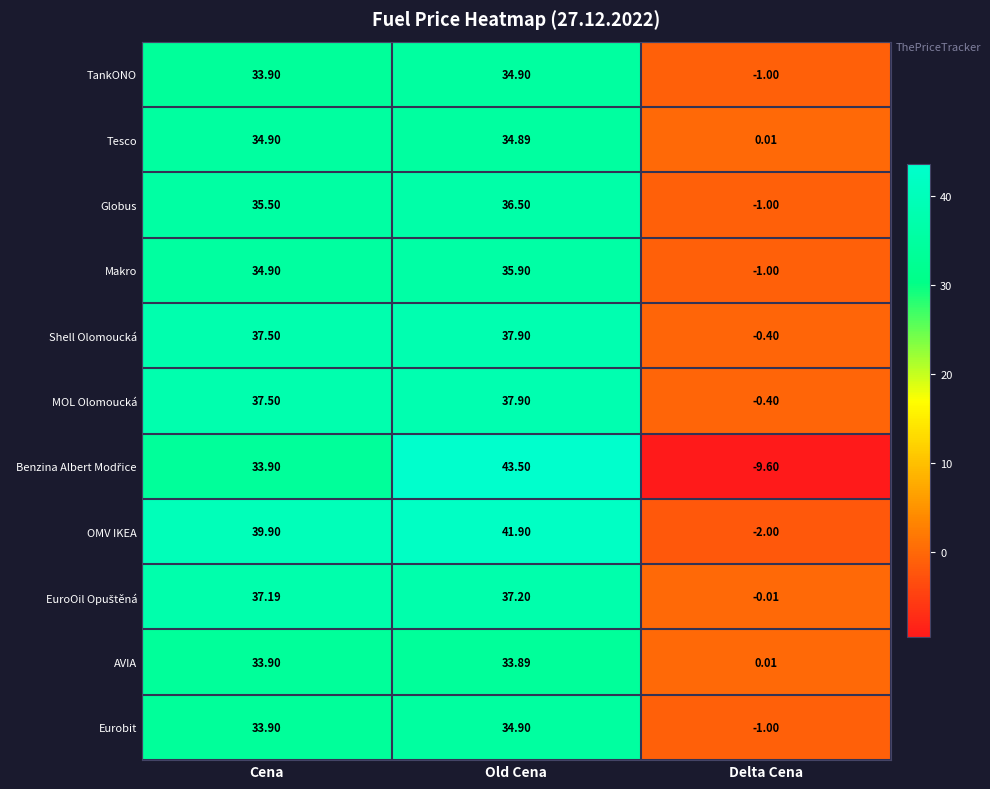

Where is Makro nearest to the value 17?

Cena